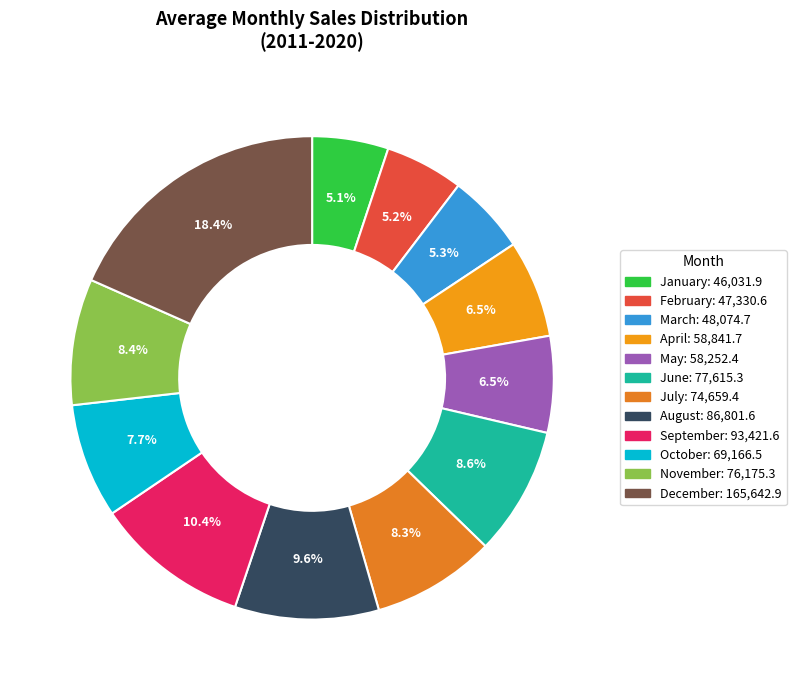

What is the ratio of the value at October to the value at February?

1.5